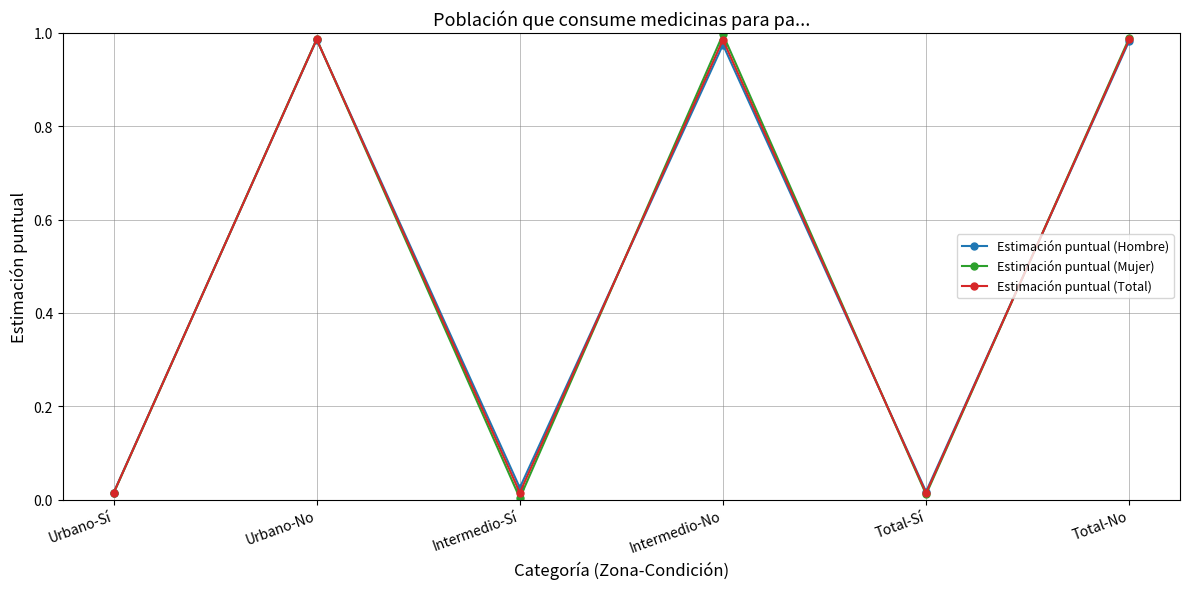

Which series has the widest spread of values?

Estimación puntual (Mujer)